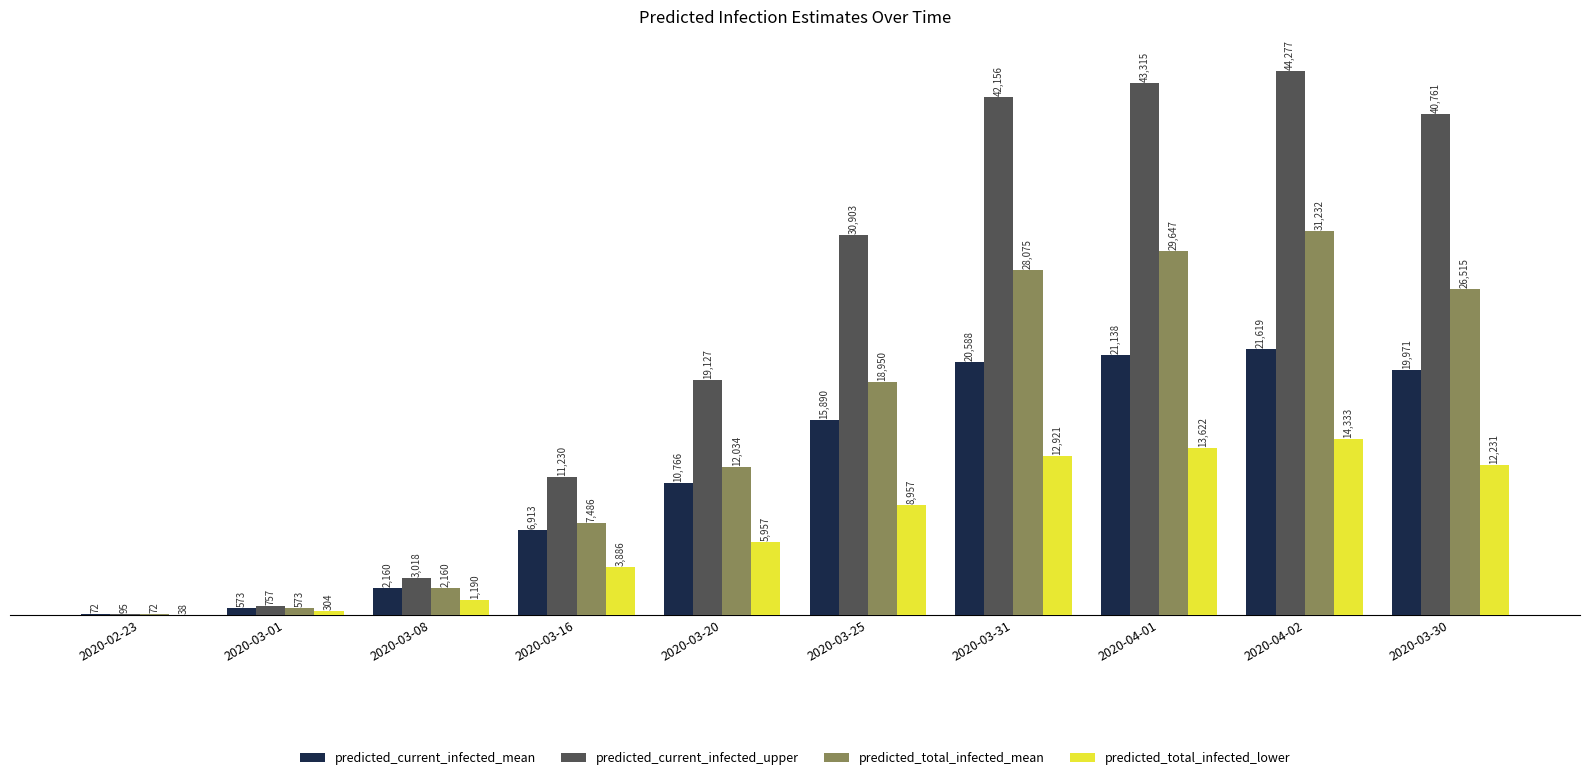

Reading left to right, list all the values displayed in this chart.

predicted_current_infected_mean: 72	573	2160	6913	10766	15890	20588	21138	21619	19971
predicted_current_infected_upper: 95	757	3018	11230	19127	30903	42156	43315	44277	40761
predicted_total_infected_mean: 72	573	2160	7486	12034	18950	28075	29647	31232	26515
predicted_total_infected_lower: 38	304	1190	3886	5957	8957	12921	13622	14333	12231